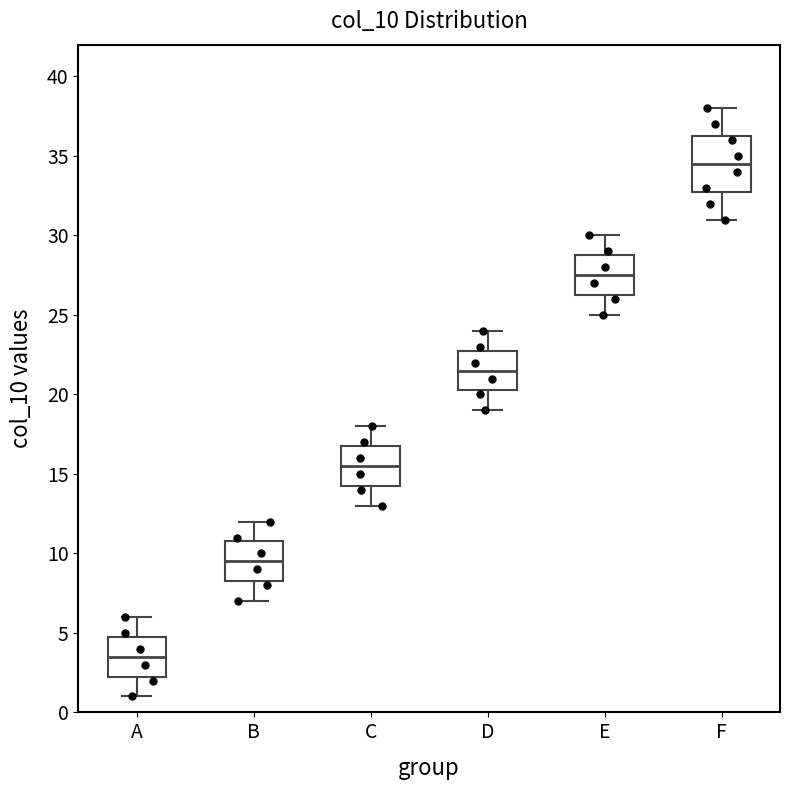

Where does the median line of the box for C sit on the y-axis? The values are not printed on the chart, so give them approximately, as read against the axis.

15.5